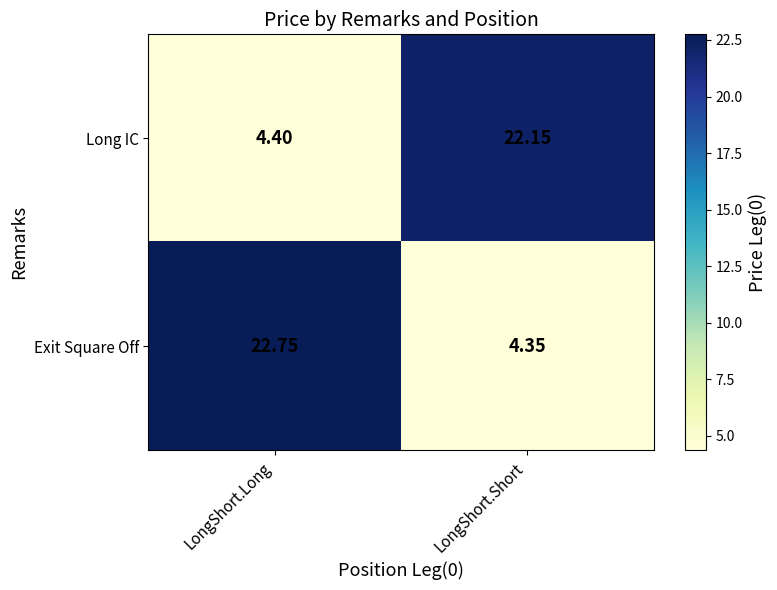

Where is Long IC nearest to the value 13?

LongShort.Long